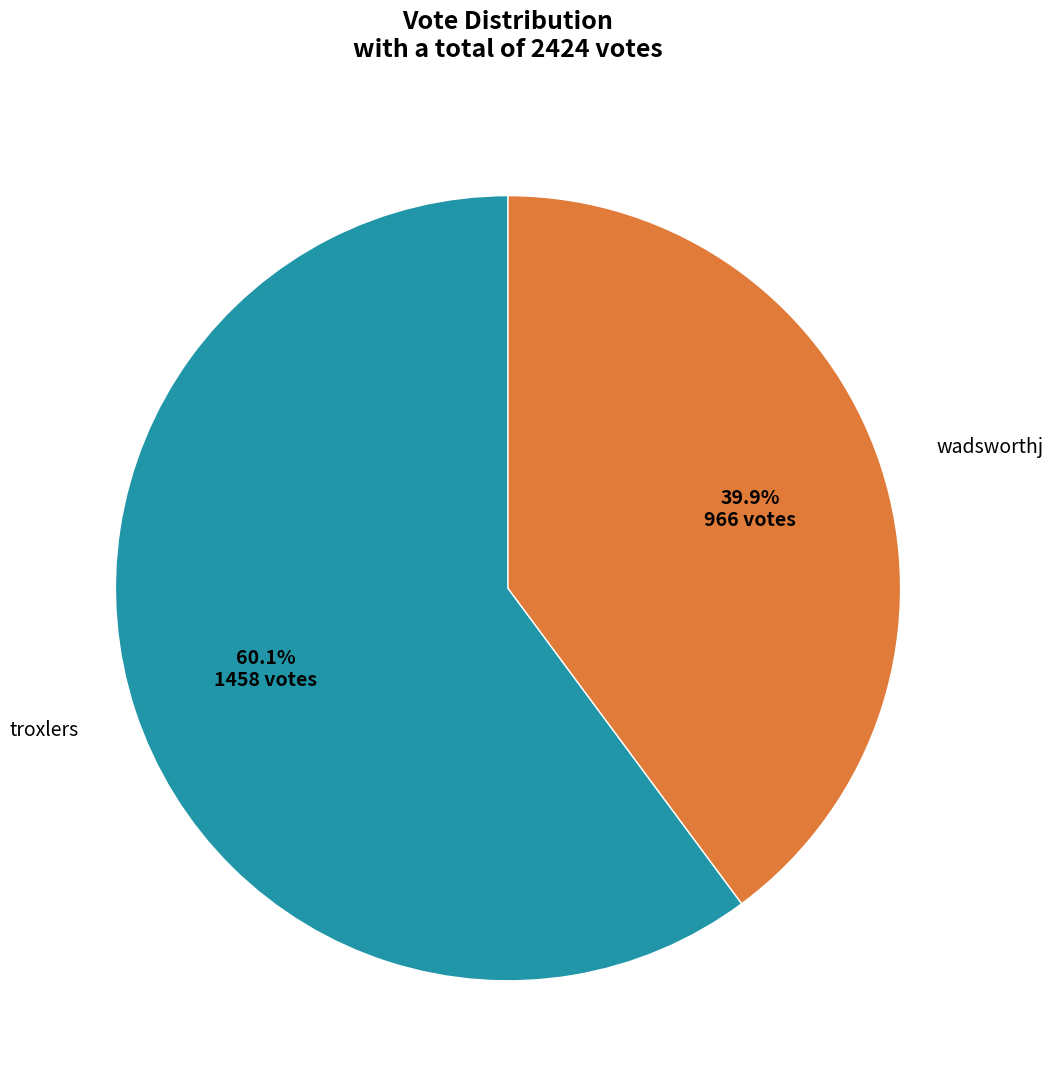

Is there a majority slice in this chart?

Yes